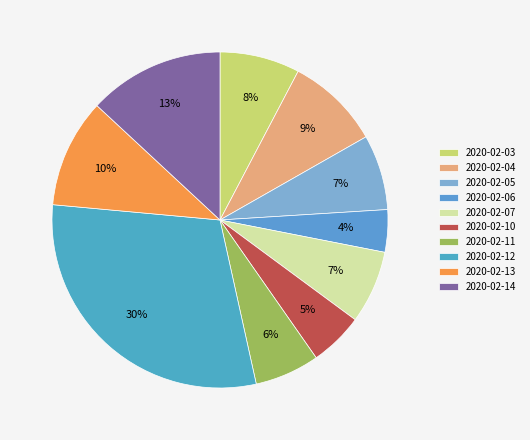

What is the smallest slice in the pie chart?

2020-02-06